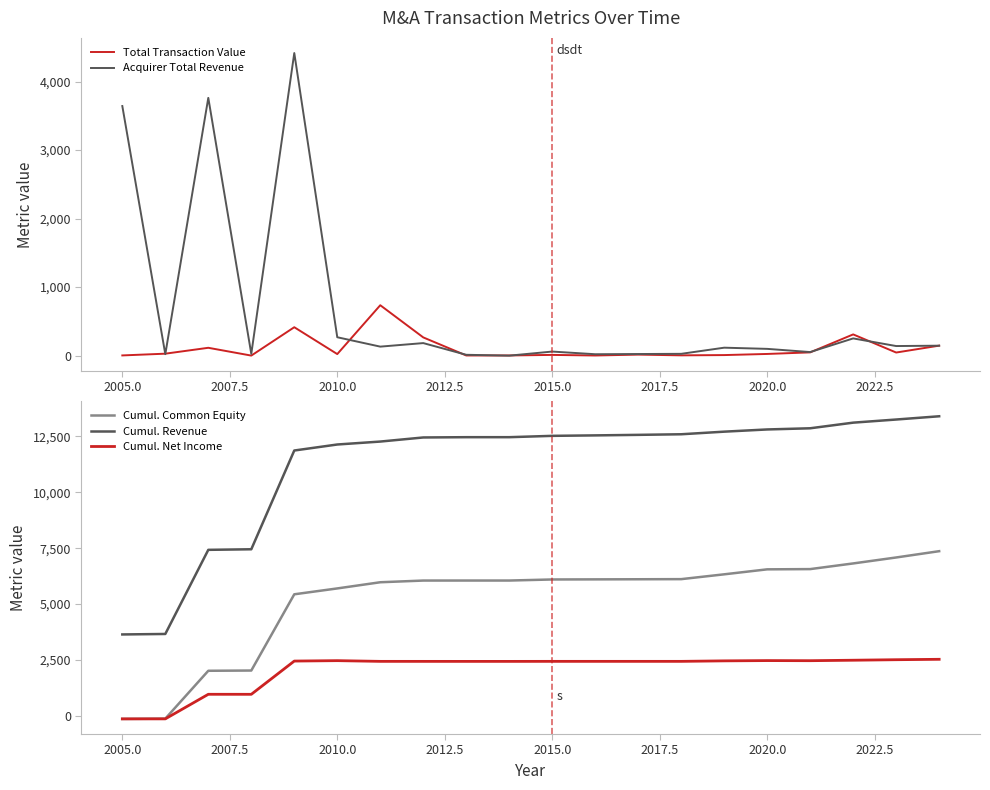

What is the maximum value for Cumul. Net Income?

2531.3